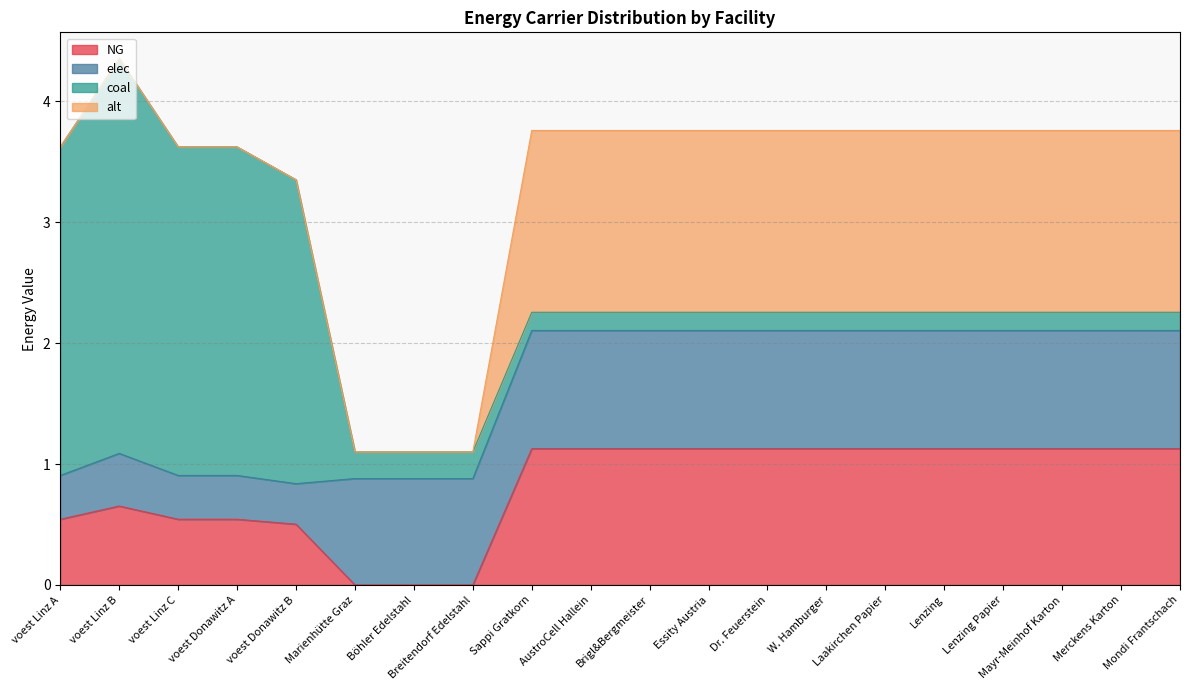

What is the sum of the NG values at Merckens Karton and Sappi Gratkorn?

2.3